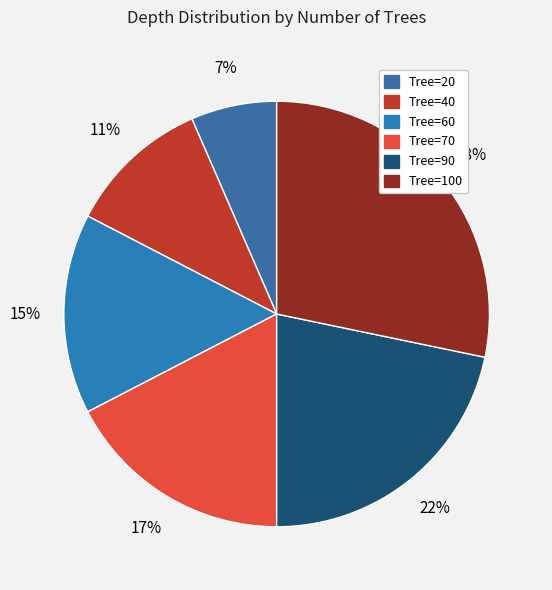

Which category has the biggest portion of the pie?

Tree=100